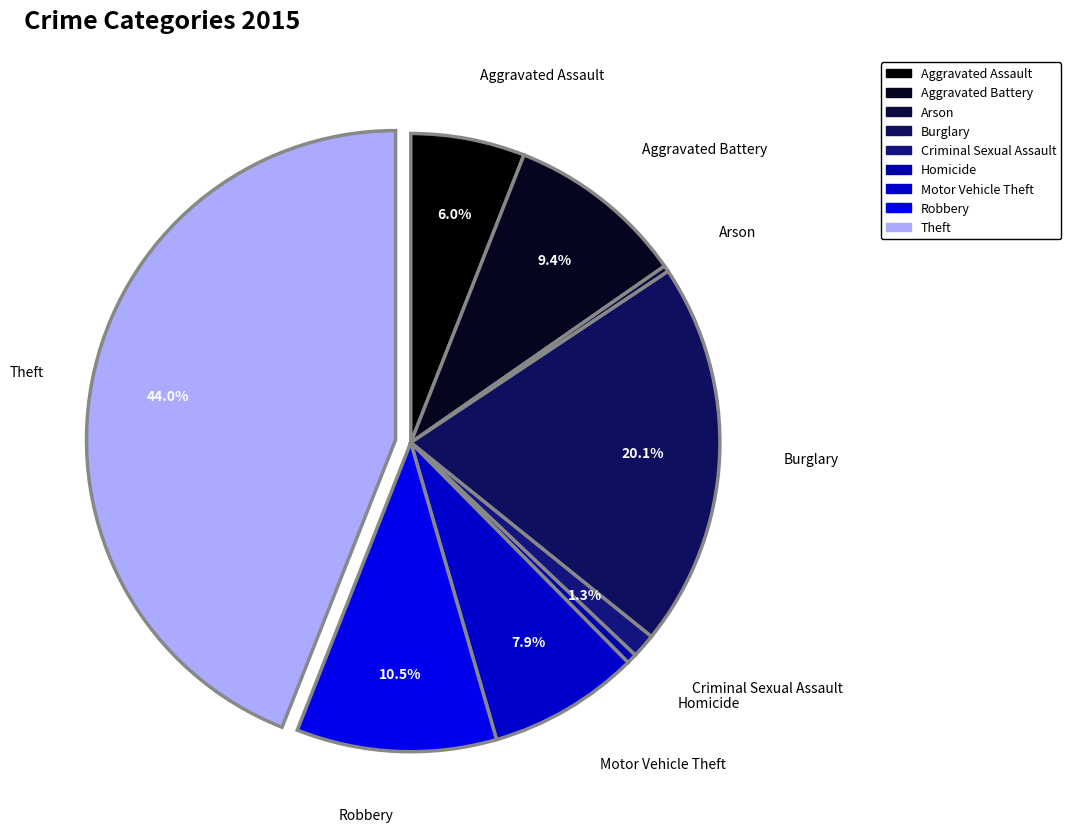

How many slices are in this pie chart?

9